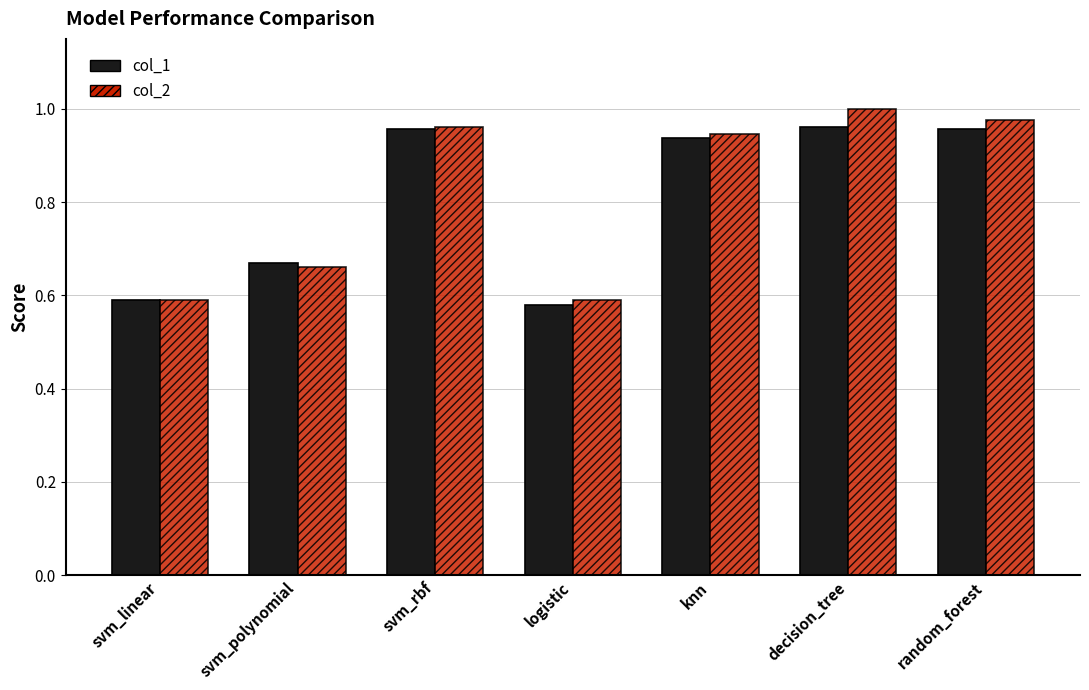

What is the sum of all col_2 values?

5.7